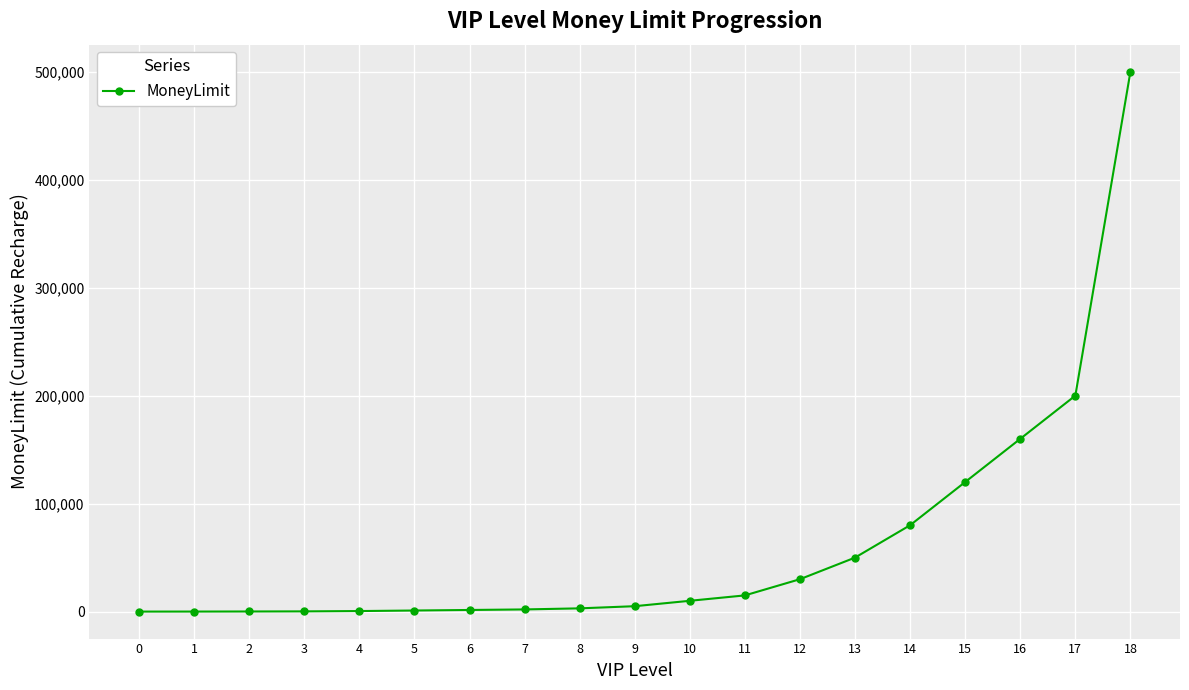

Is it true that the value at 18 is 322174?

False